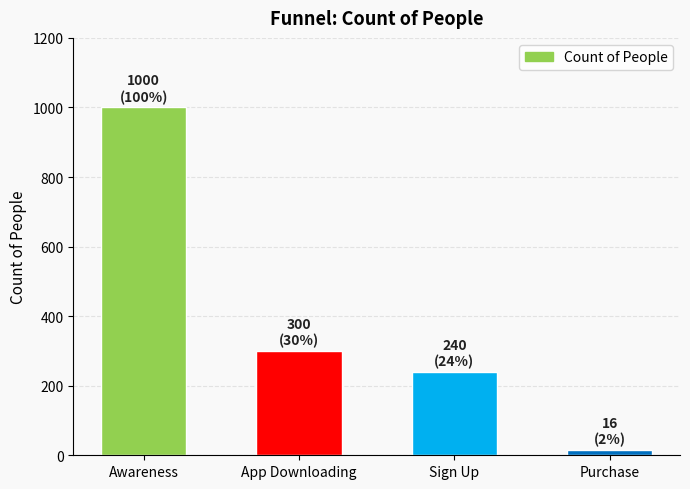

List the labels in order of value, smallest first.

Purchase, Sign Up, App Downloading, Awareness